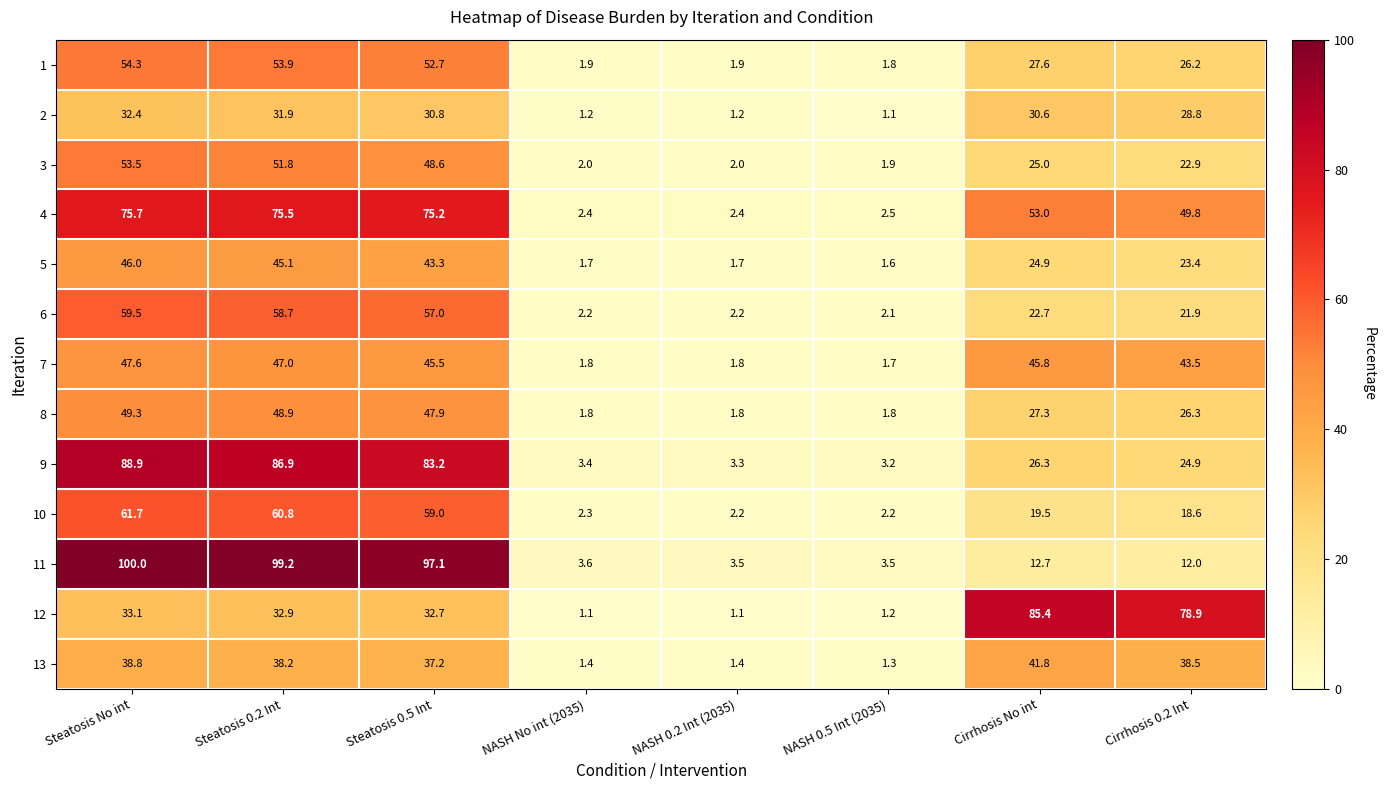

Which series has the largest range (max minus min)?

11